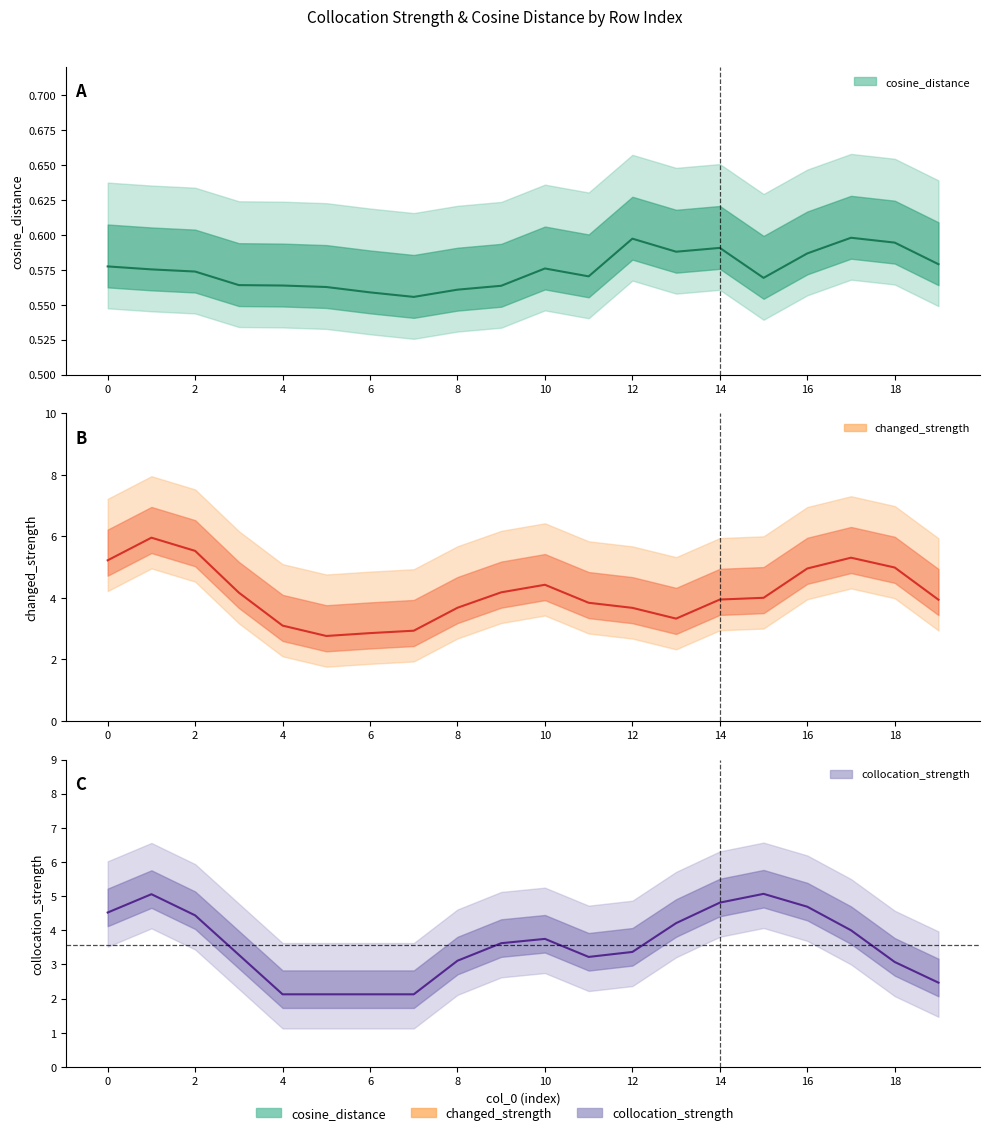

At how many categories does at least one series exceed 3?

17